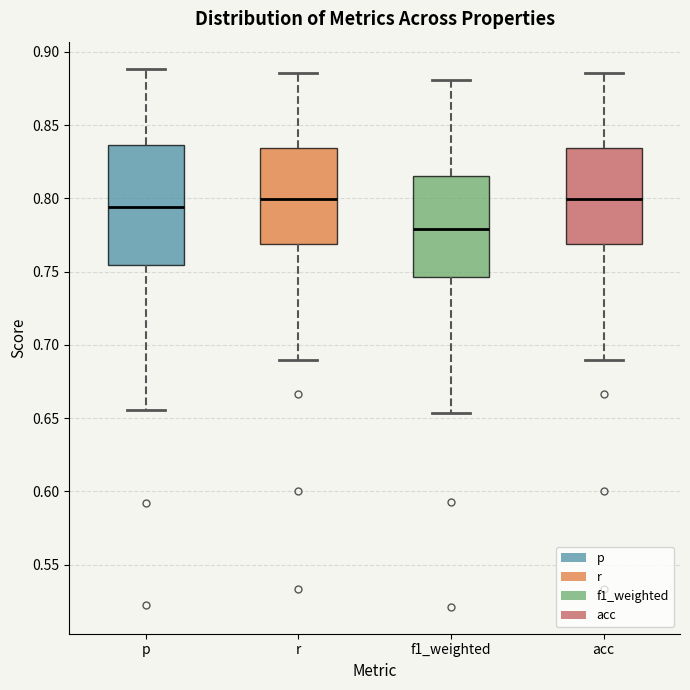

Which box has the lowest median line?

f1_weighted